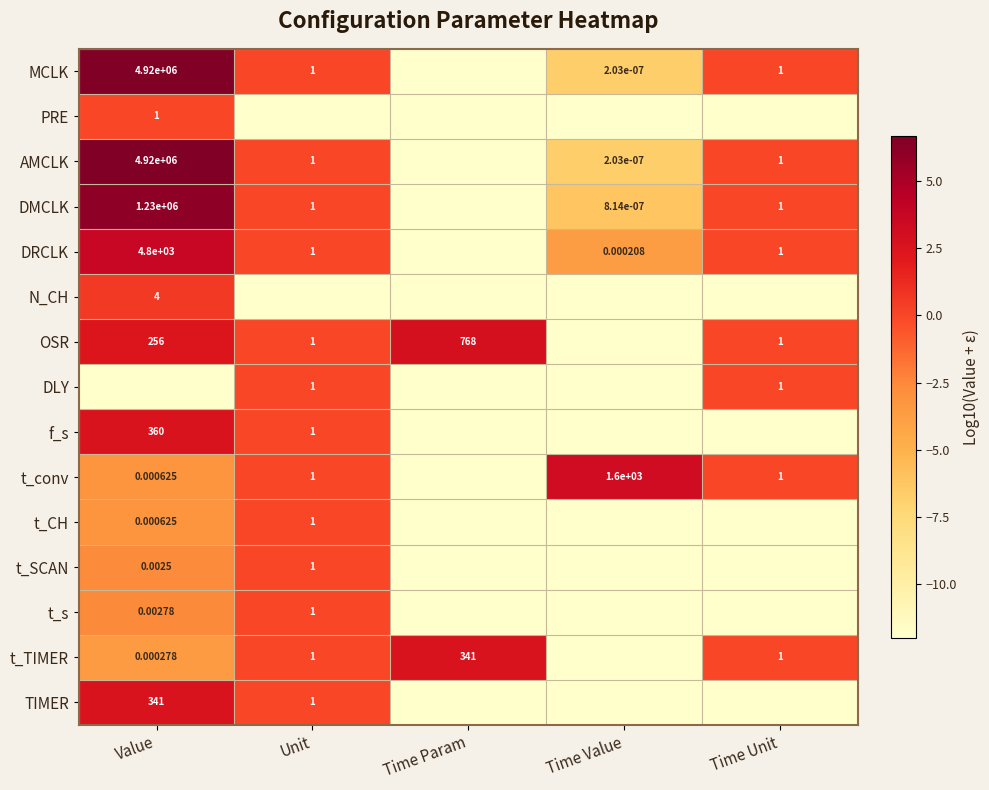

Is the value of DRCLK at Time Value greater than the value of t_s at Unit?

No